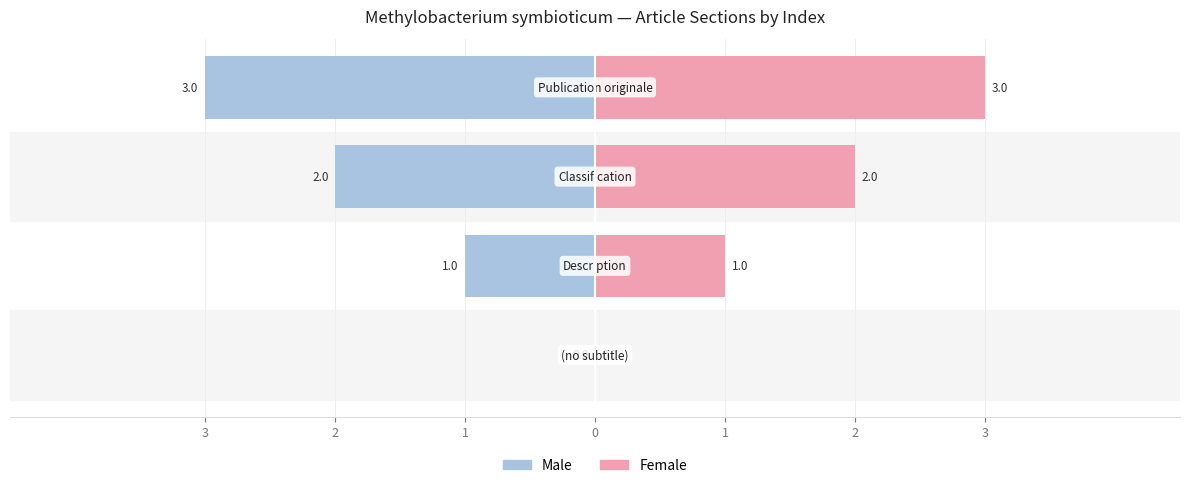

Where does the Male series first go above -1?

3